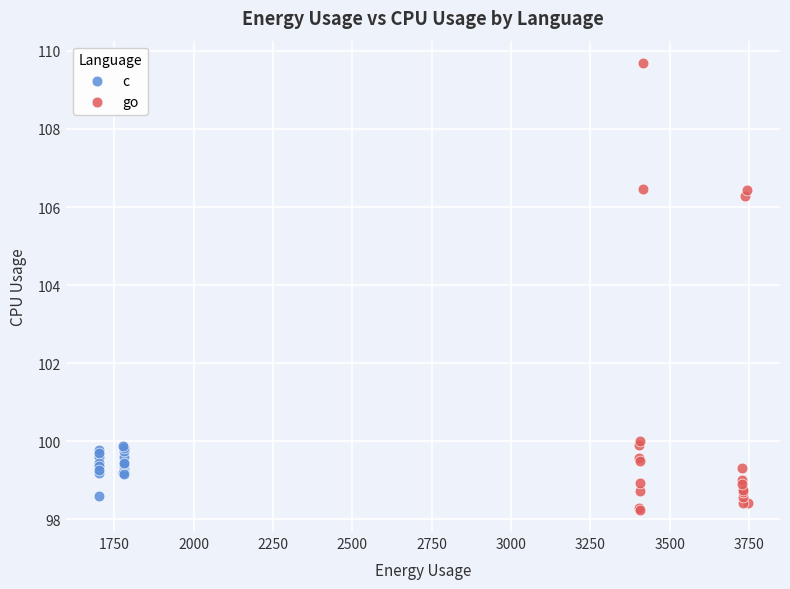

Which series contains the lowest Y value?

go